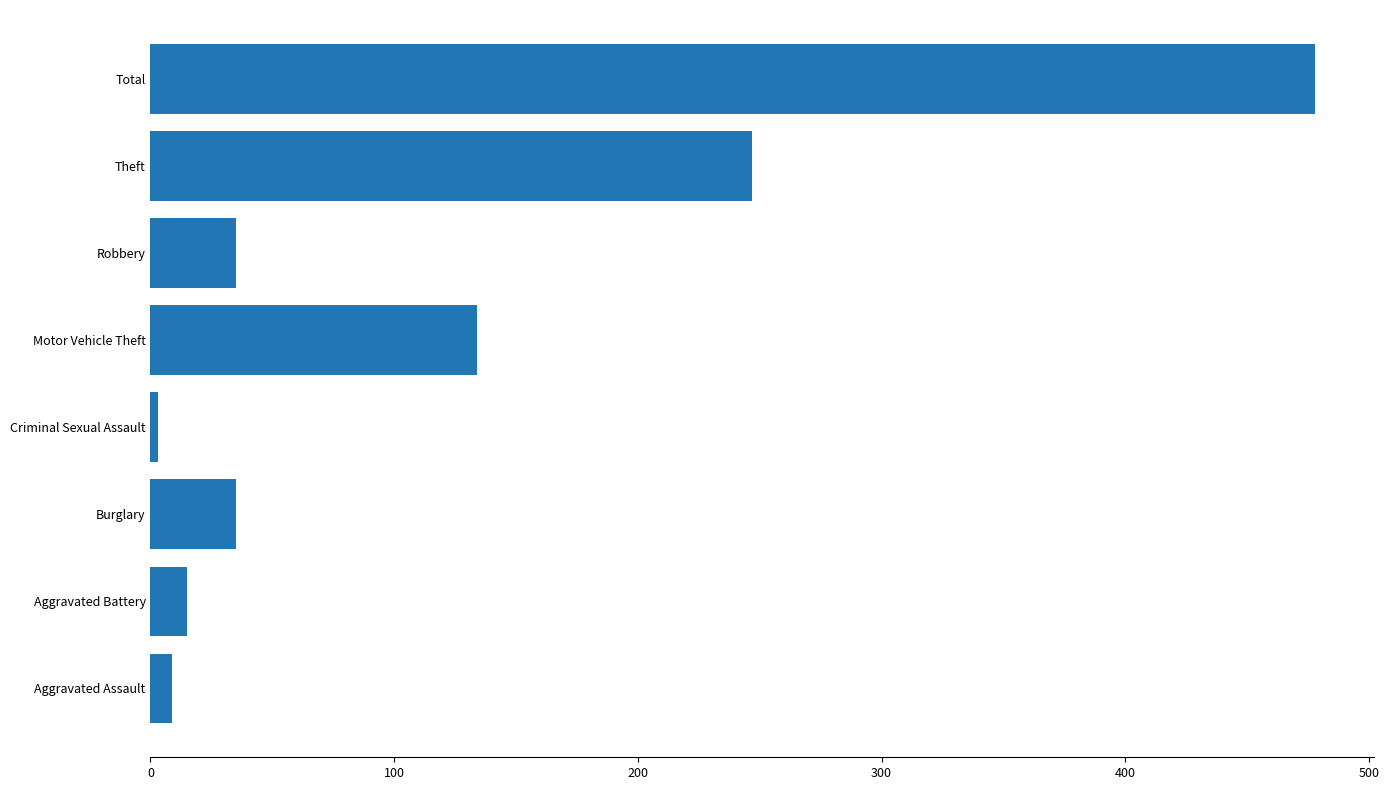

What is the difference between the values at Motor Vehicle Theft and Total?

344